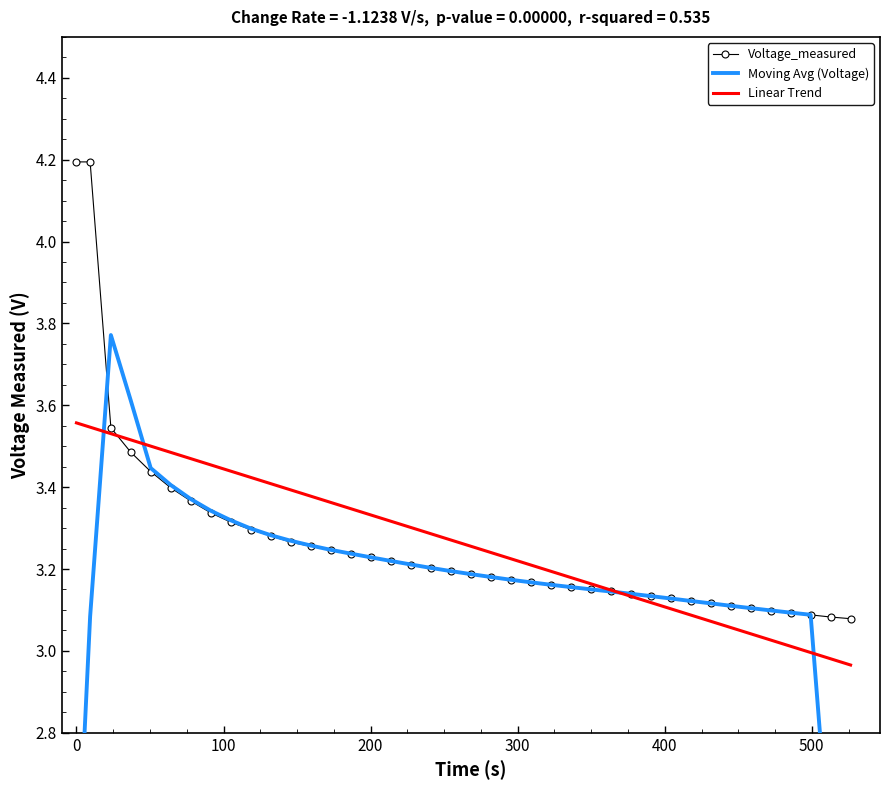

How many lines are shown in the chart?

3